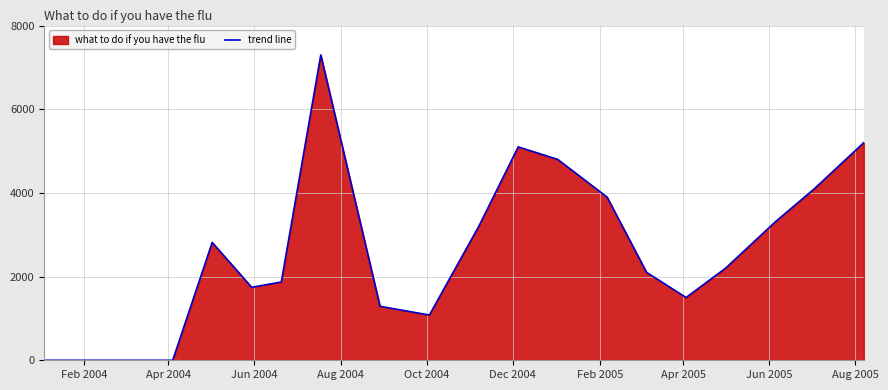

What is the value of the 18th point from the left?

3300.8